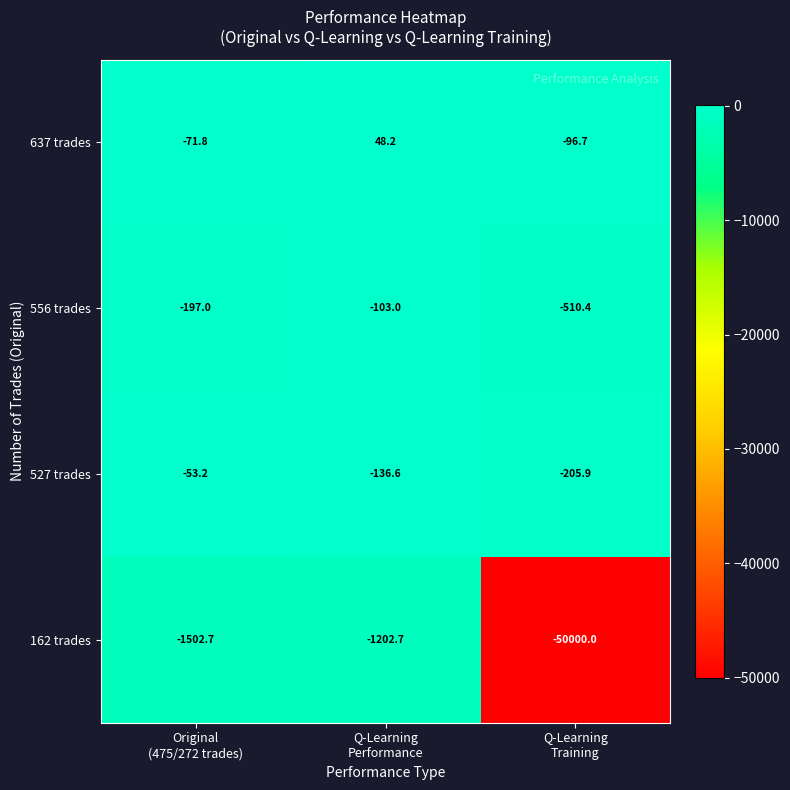

Which series has the largest total across all categories?

637 trades